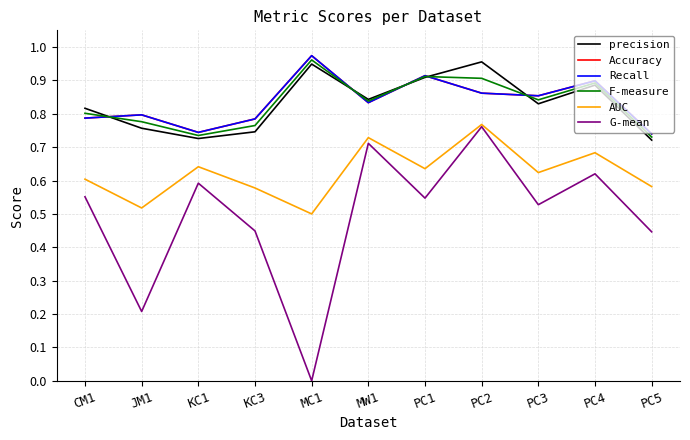

True or false: Accuracy has more than 1 points higher than both neighbors.

True